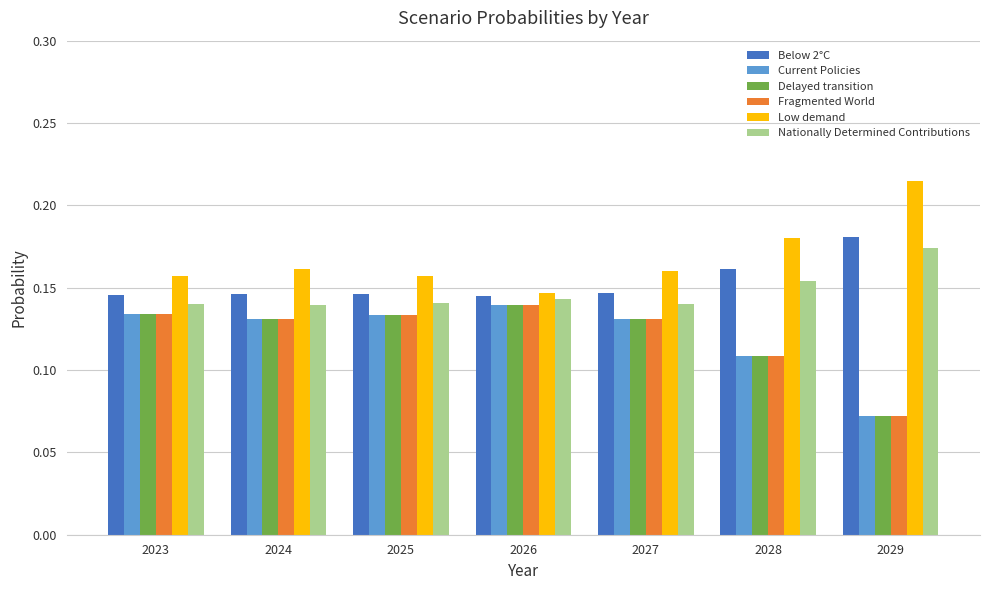

What is the sum of all Nationally Determined Contributions values?

1.0